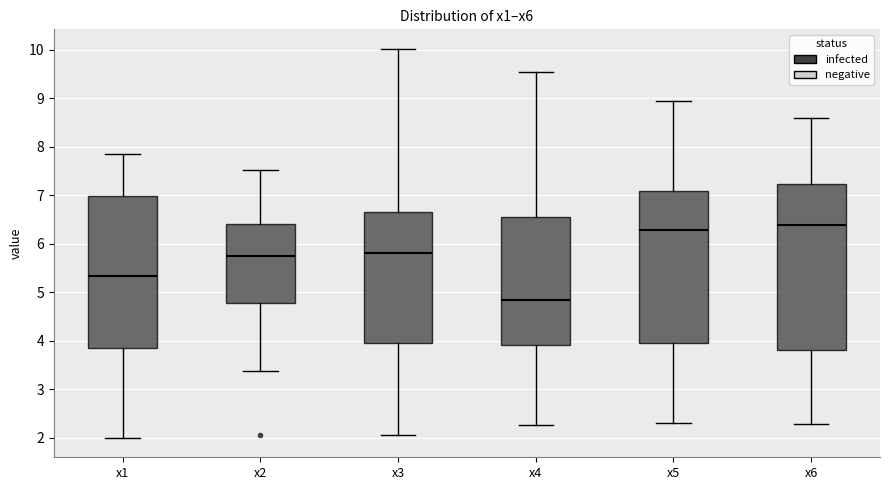

Reading left to right, transcribe this box plot: for each box, give where its median line is, the range the box spans, and where its two whiskers end, as read against the y-axis. The values are not printed on the chart, so give them approximately, as read against the axis.

x1: median 5.3, box 3.9 to 7.0, whiskers 2.0 to 7.8
x2: median 5.7, box 4.8 to 6.4, whiskers 3.4 to 7.5
x3: median 5.8, box 4.0 to 6.6, whiskers 2.1 to 10.0
x4: median 4.8, box 3.9 to 6.5, whiskers 2.3 to 9.5
x5: median 6.3, box 4.0 to 7.1, whiskers 2.3 to 8.9
x6: median 6.4, box 3.8 to 7.2, whiskers 2.3 to 8.6